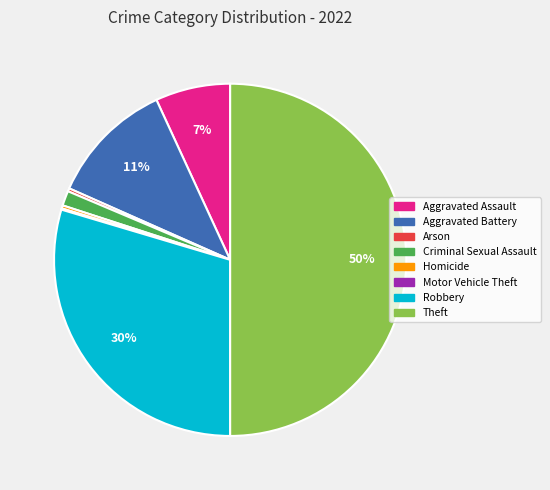

Is the sum of Aggravated Battery and Arson greater than half?

No